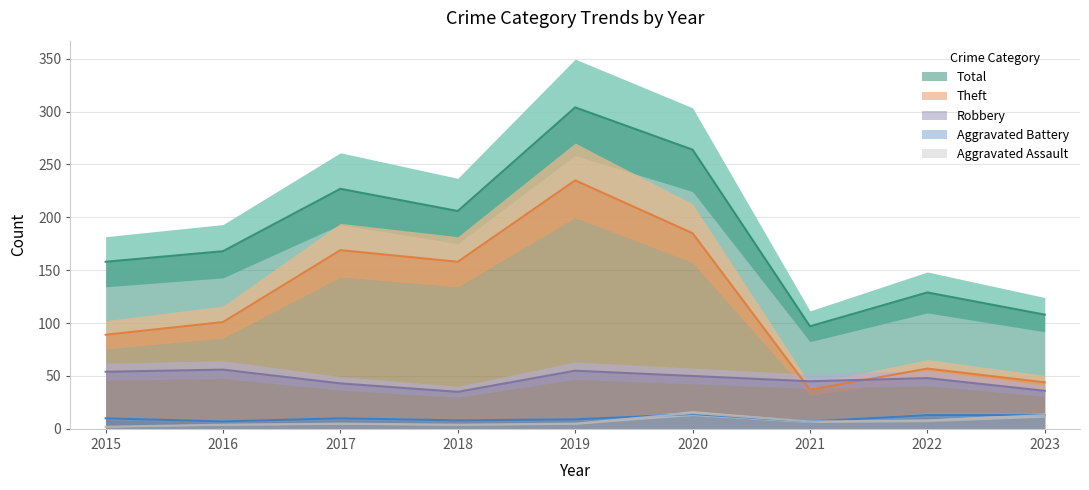

How many values in the Robbery series exceed 48?

4